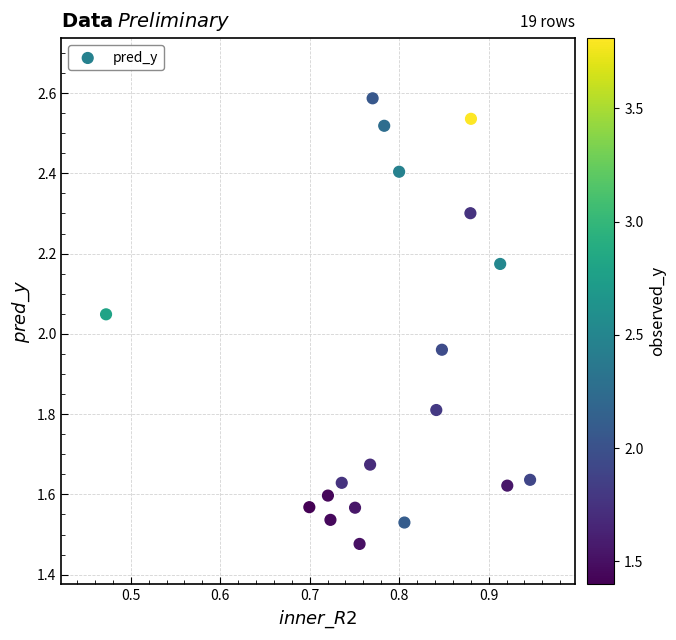

What is the range of Y values (max minus min)?

1.1